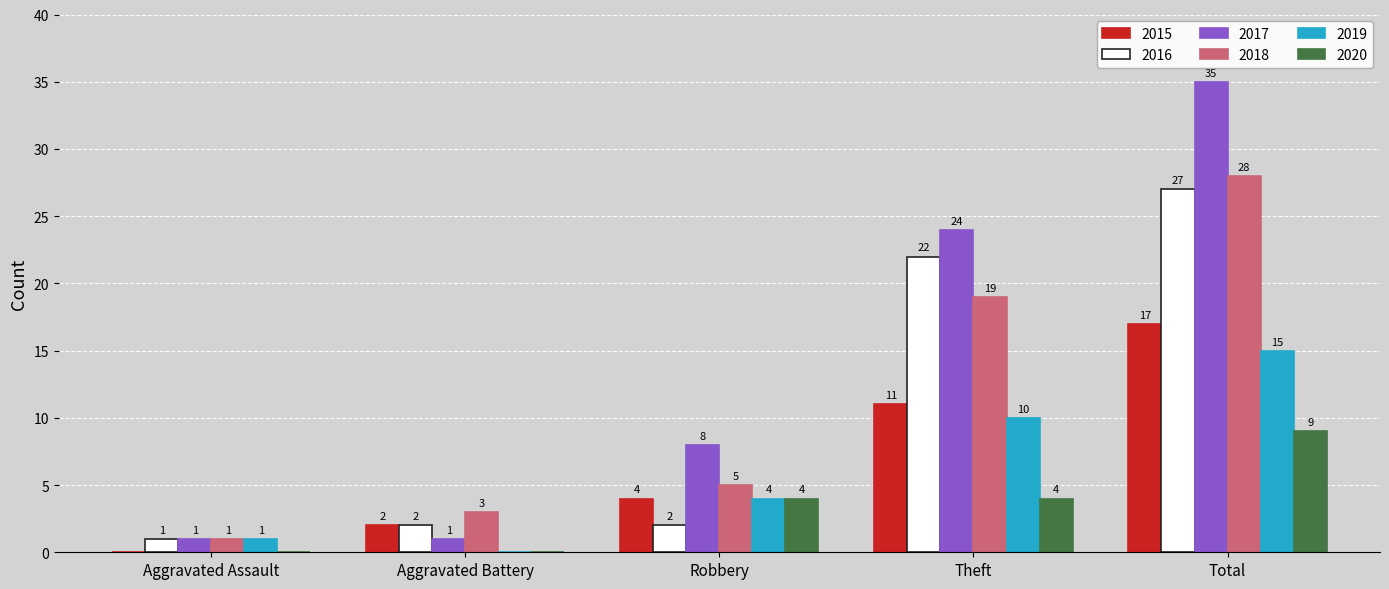

How many categories are shown in the chart?

5